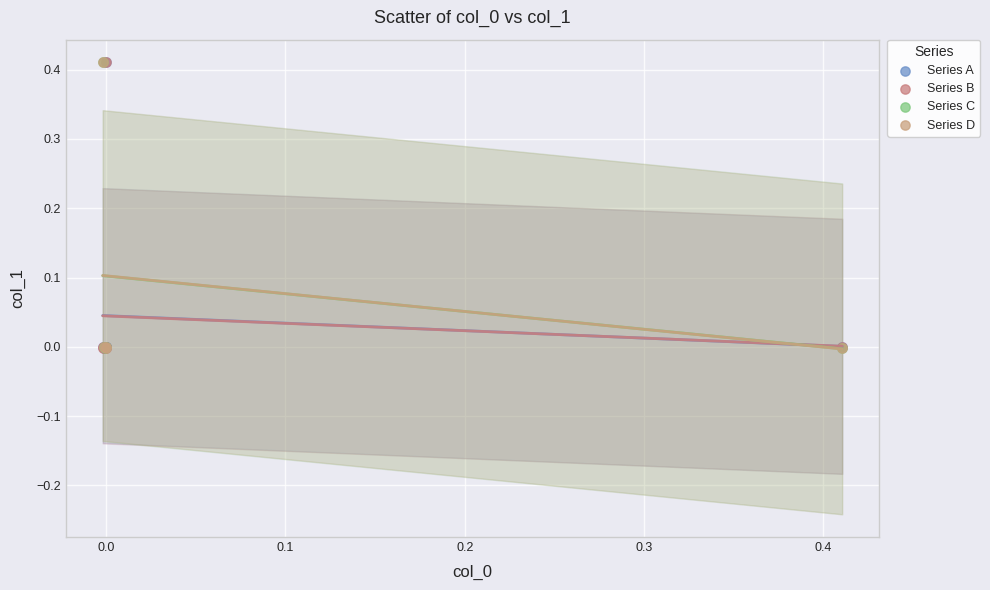

What are all the series names shown in the legend?

Series A, Series B, Series C, Series D